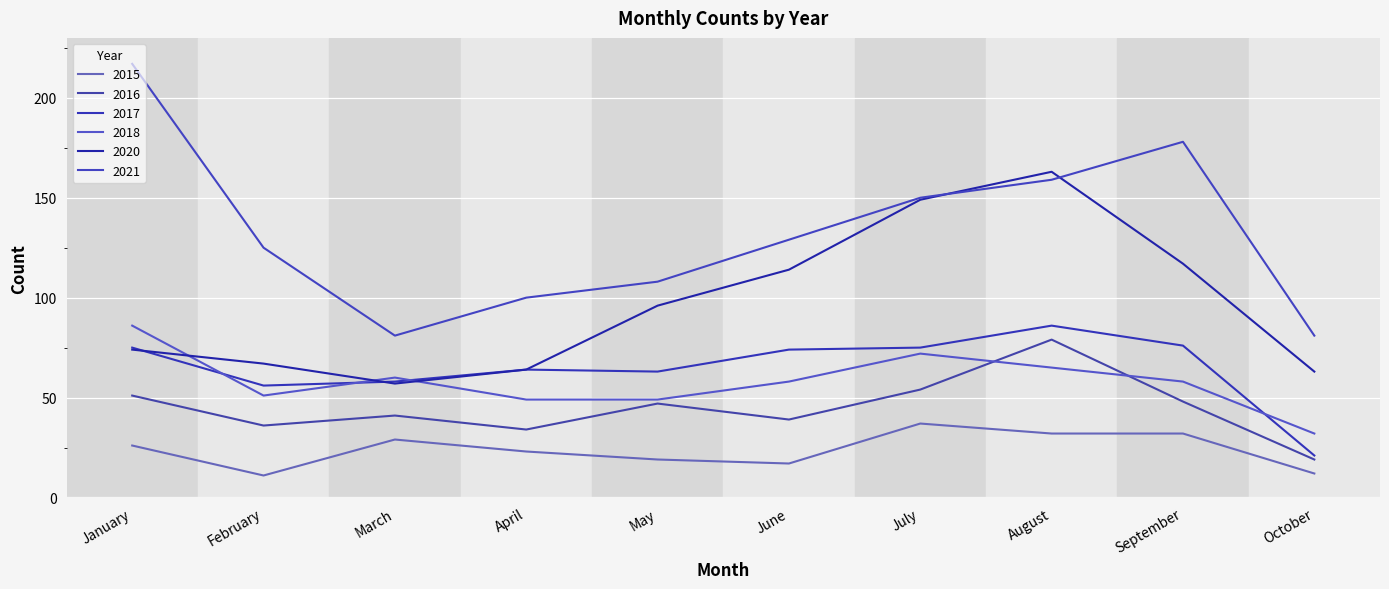

Is this an area chart (filled region under the line)?

No